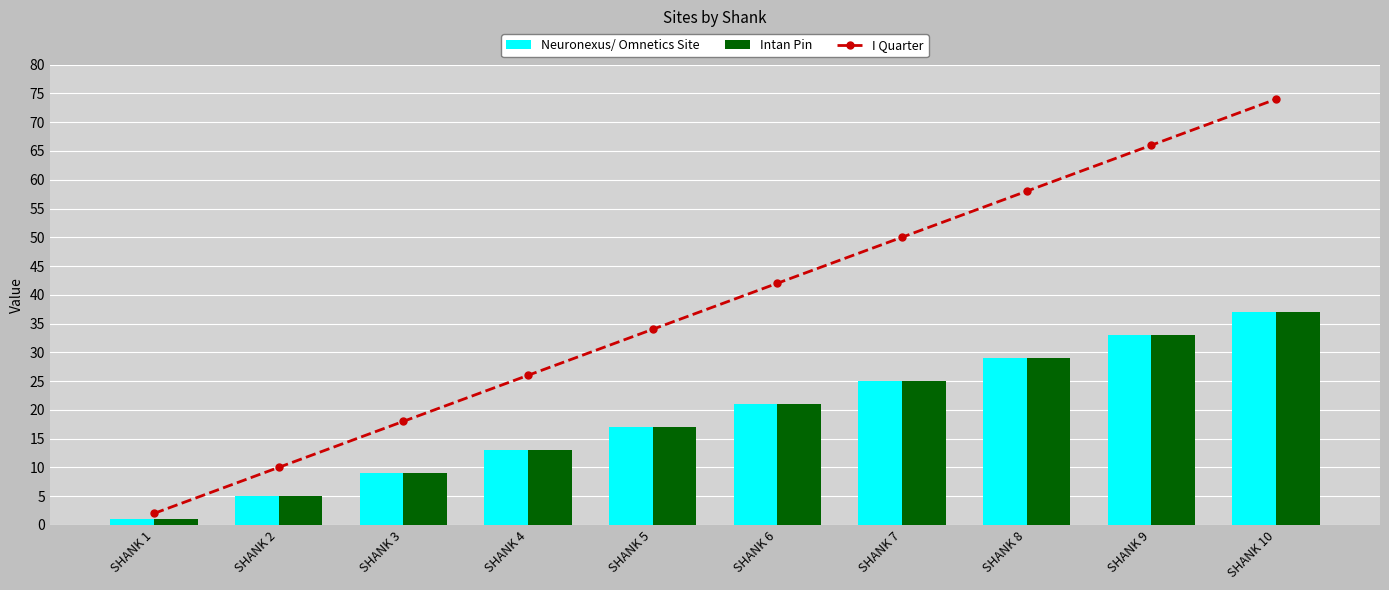

What is the value of the I Quarter bar at the 4th from the left?

26